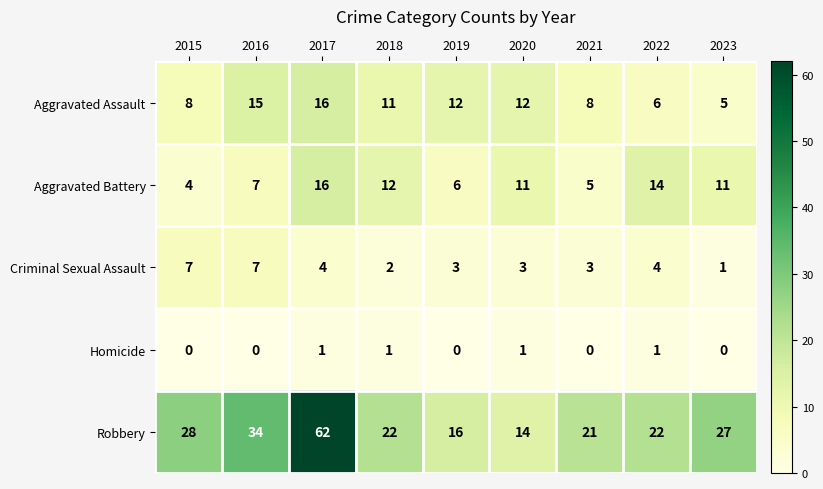

At 2023, list the series in order from smallest to largest.

Homicide, Criminal Sexual Assault, Aggravated Assault, Aggravated Battery, Robbery